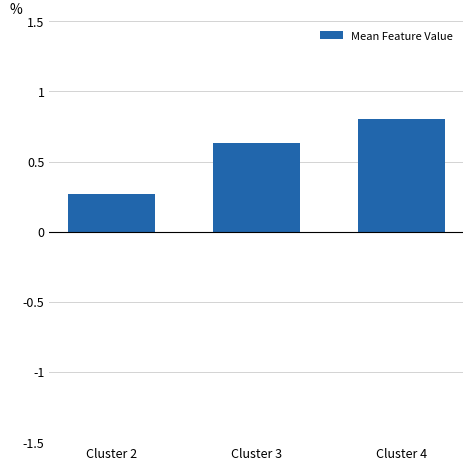

What is the sum of the values at Cluster 3 and Cluster 4?

1.4